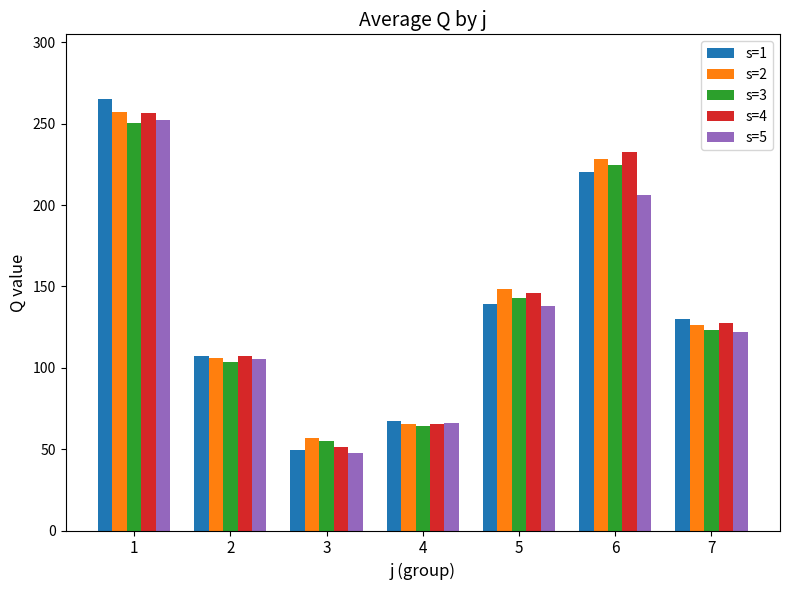

Rank the categories by s=3 value from highest to lowest.

1, 6, 5, 7, 2, 4, 3